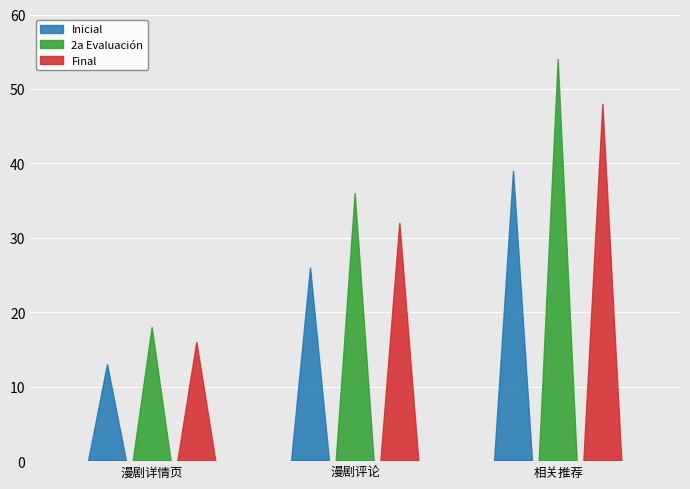

Are the bars grouped side by side (vs. stacked)?

Yes